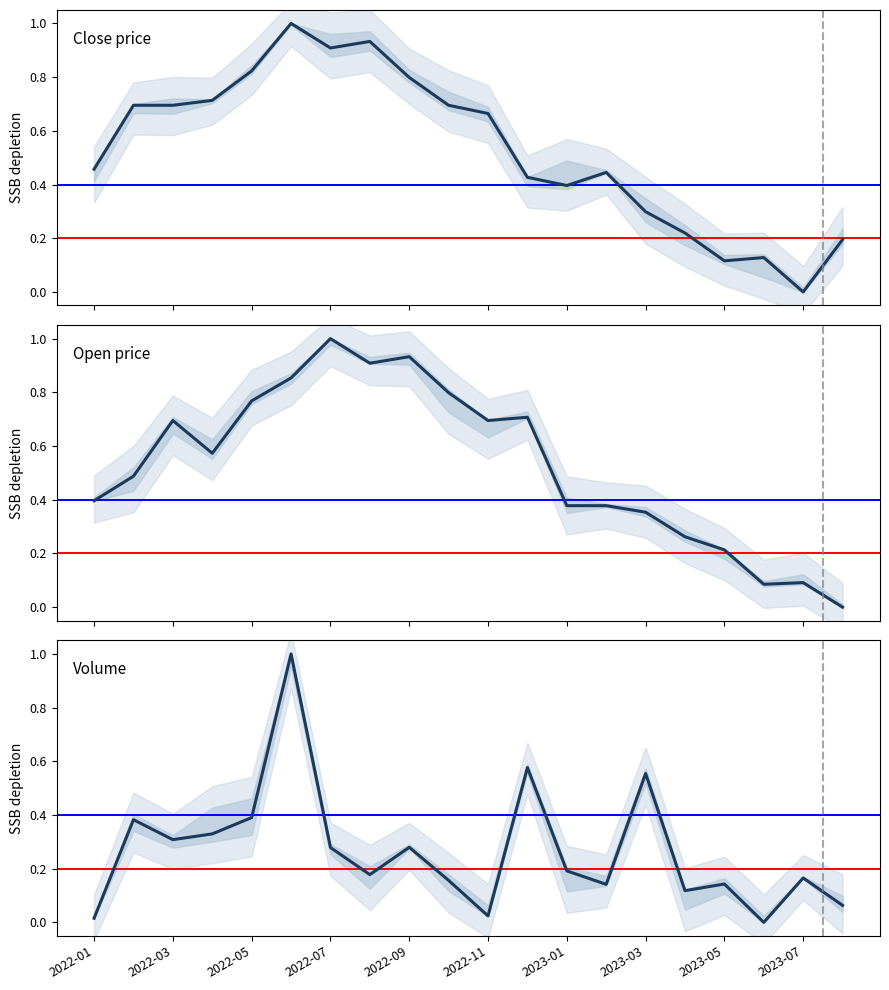

What is the difference between the maximum and minimum values in the Volume series?

1.0